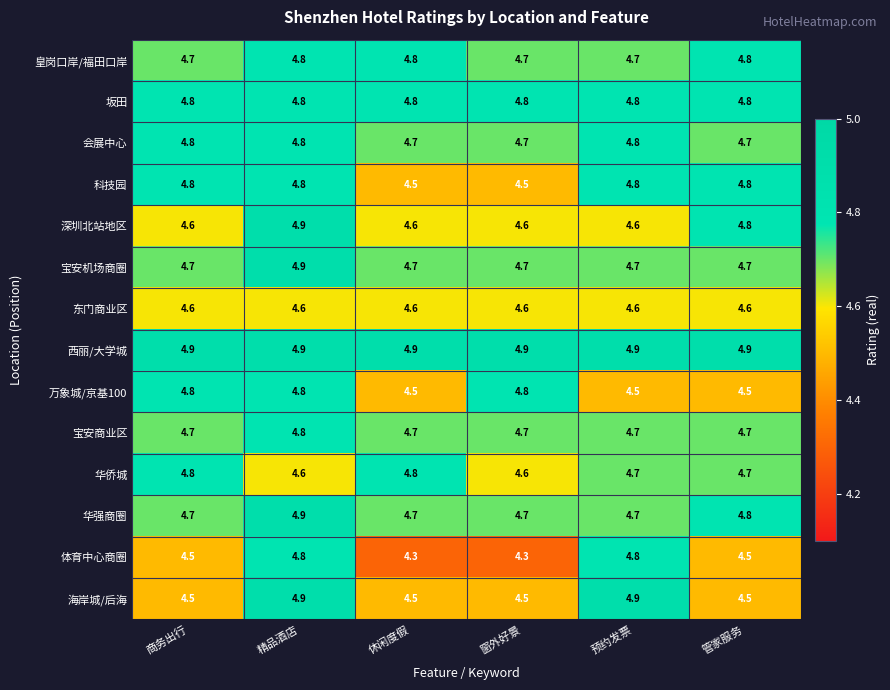

Which series has the largest total across all categories?

西丽/大学城